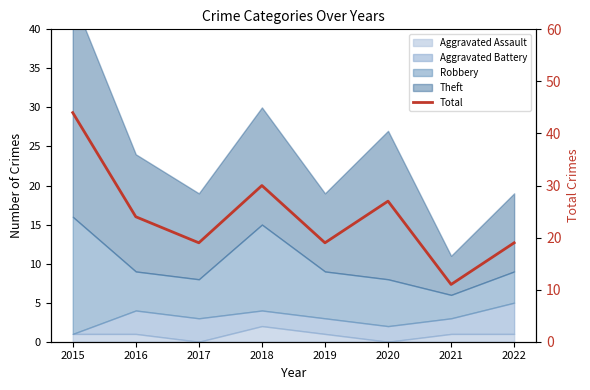

List the labels in order of value, largest first.

2015, 2018, 2020, 2016, 2017, 2019, 2022, 2021